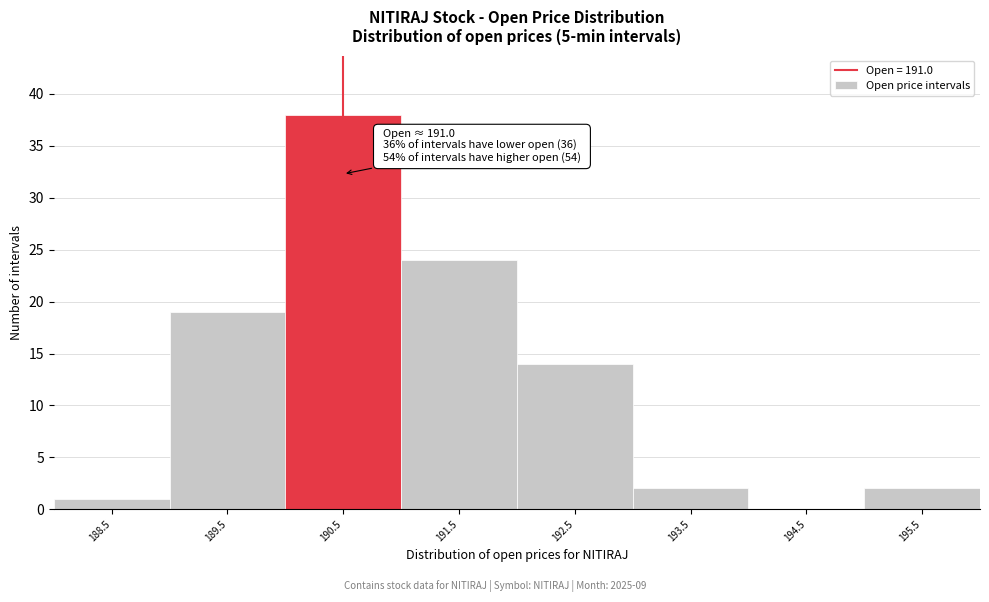

Reading left to right, extract all data points from this chart.

188.5=1	189.5=19	190.5=38	191.5=24	192.5=14	193.5=2	194.5=0	195.5=2